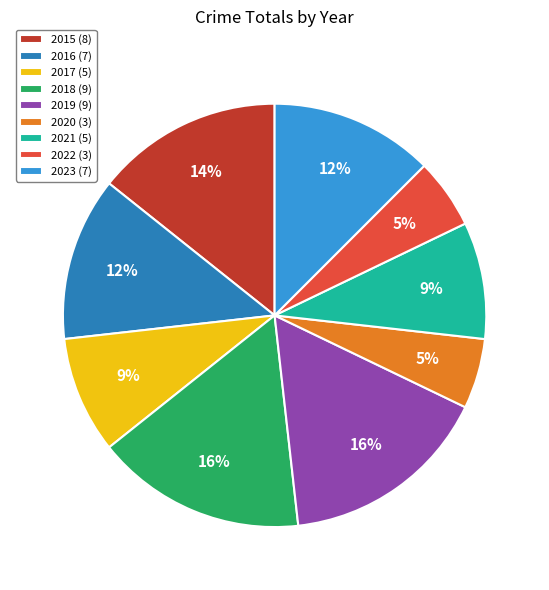

Between 2023 (7) and 2015 (8), which is larger?

2015 (8)